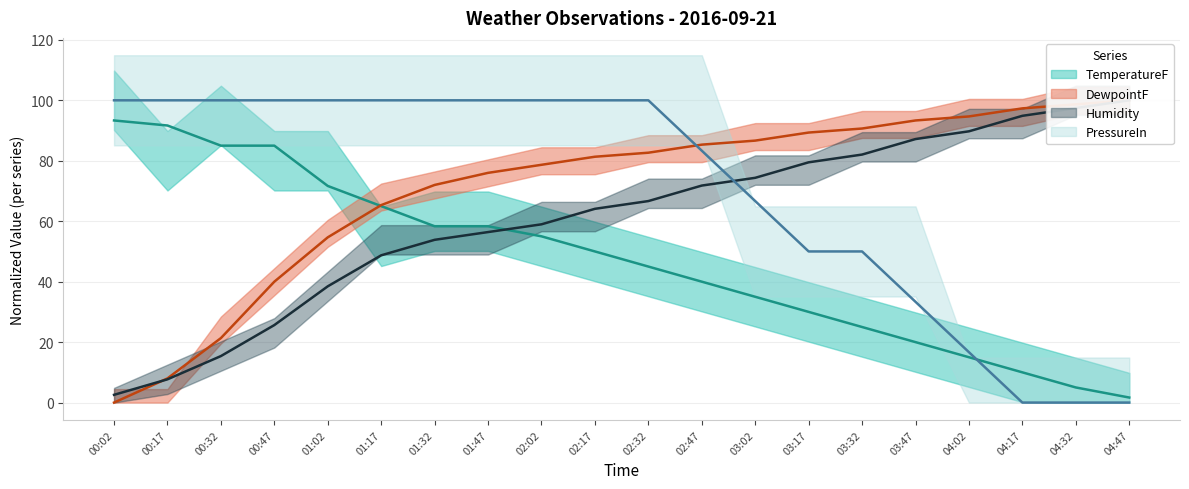

Which category has the highest value across all series?

04:47